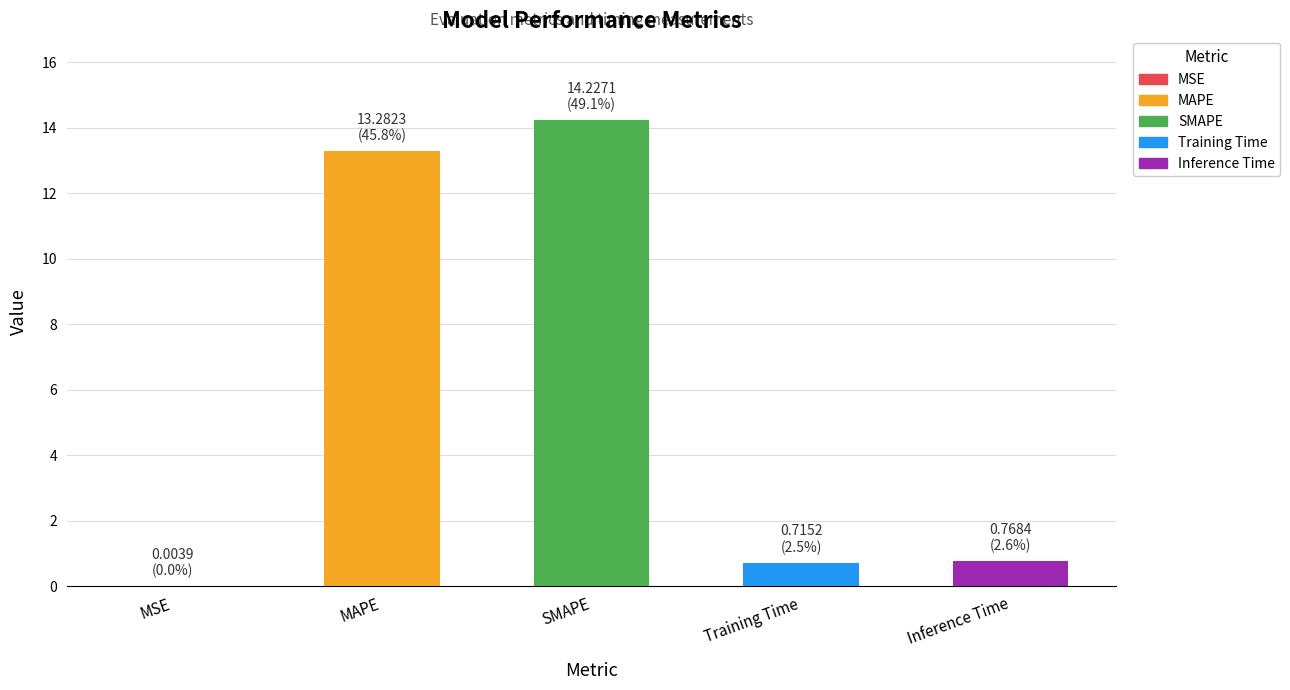

What is the sum of all values?

29.0